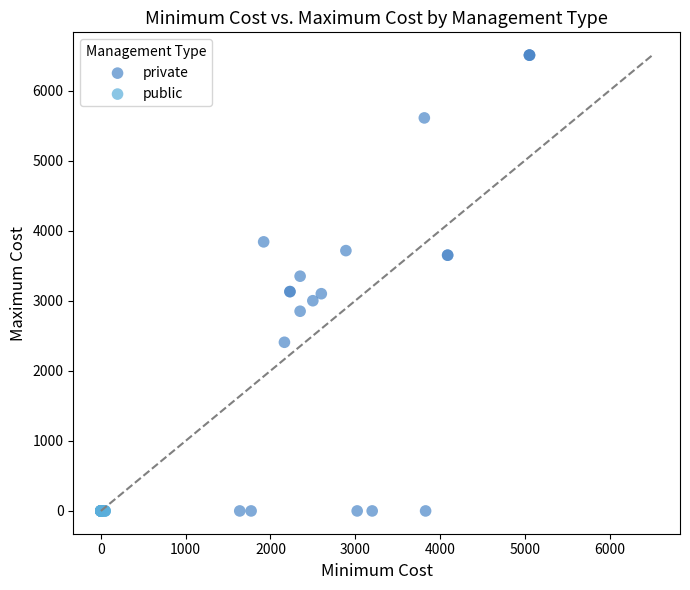

Which series reaches the maximum Y coordinate?

private